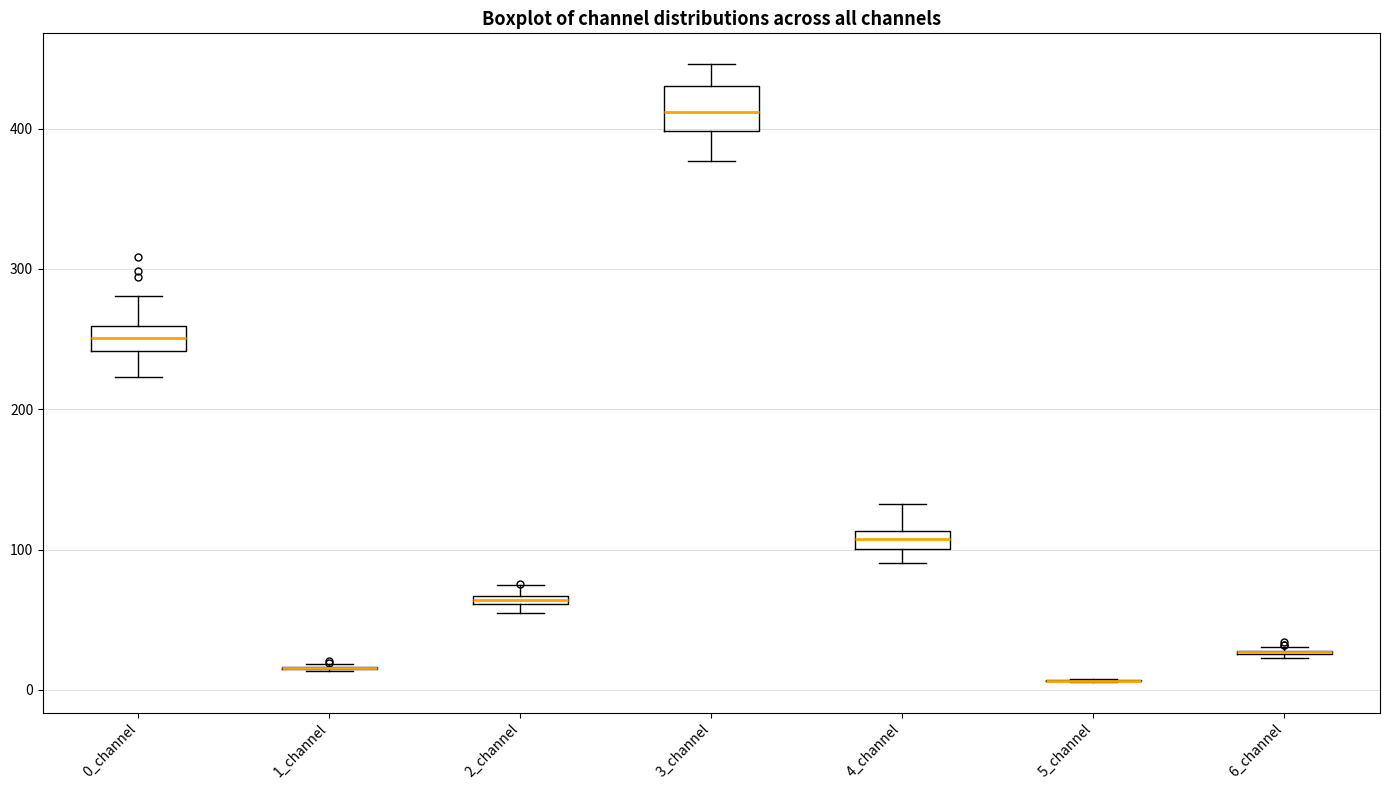

Where does the median line of the box for 3_channel sit on the y-axis? The values are not printed on the chart, so give them approximately, as read against the axis.

410